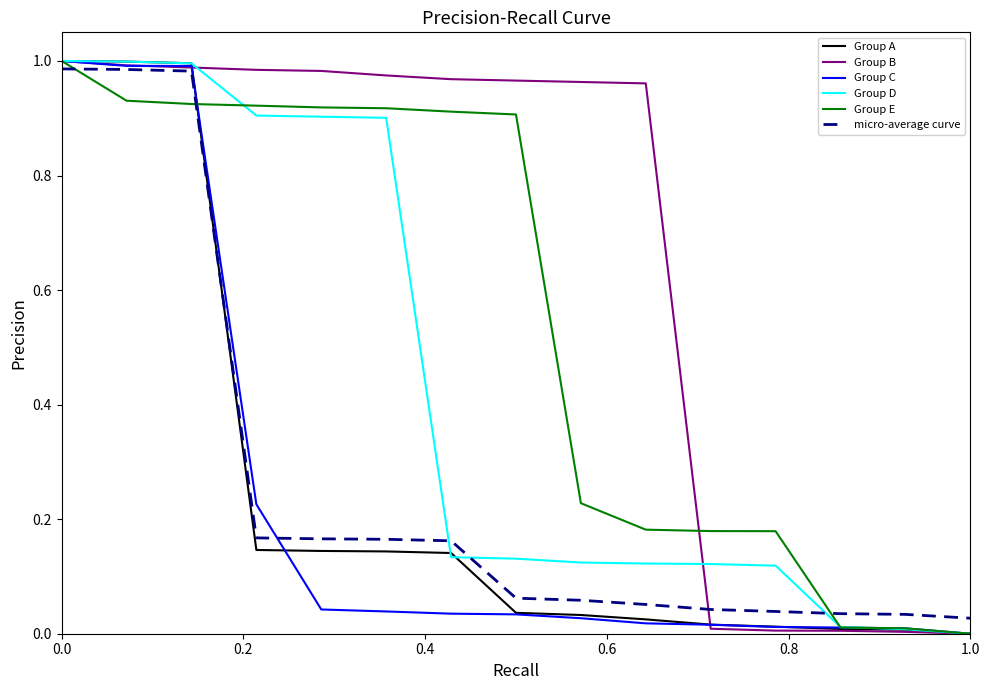

After their last crossing, which series has the higher values: micro-average curve or Group D?

micro-average curve